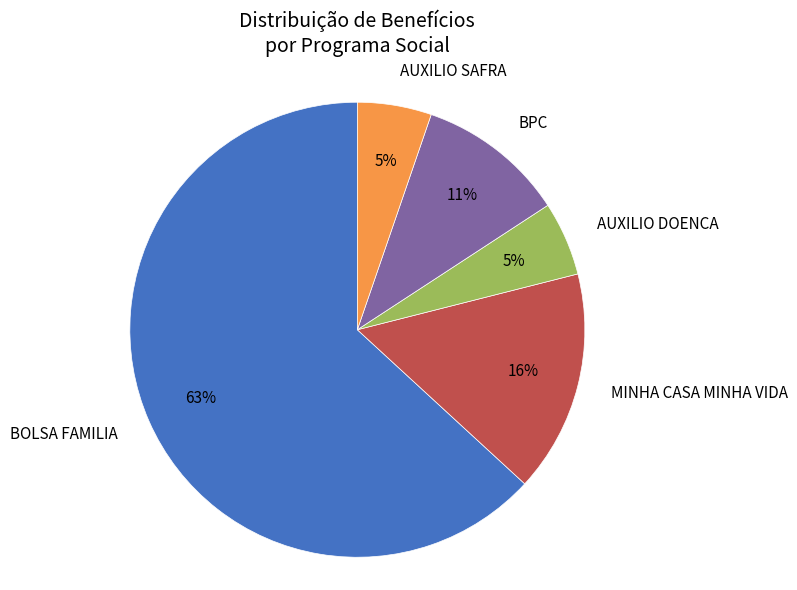

Is the sum of AUXILIO SAFRA and MINHA CASA MINHA VIDA greater than half?

No